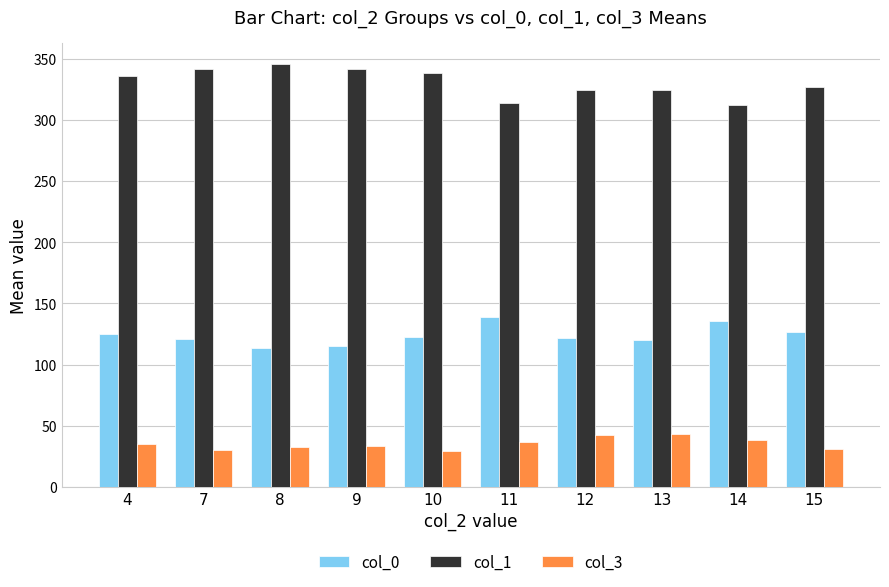

How many groups of bars are there?

10